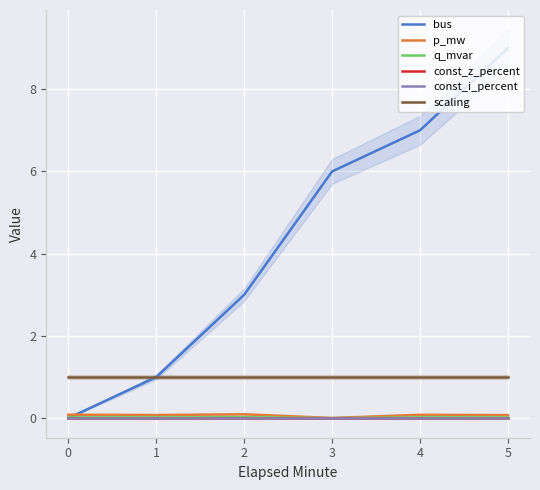

Reading left to right, transcribe all the data shown in this chart.

bus: 0.0	1.0	3.0	6.0	7.0	9.0
p_mw: 0.1	0.1	0.1	0.0	0.1	0.1
q_mvar: 0.0	0.0	0.0	0.0	0.0	0.0
const_z_percent: 0.0	0.0	0.0	0.0	0.0	0.0
const_i_percent: 0.0	0.0	0.0	0.0	0.0	0.0
scaling: 1.0	1.0	1.0	1.0	1.0	1.0